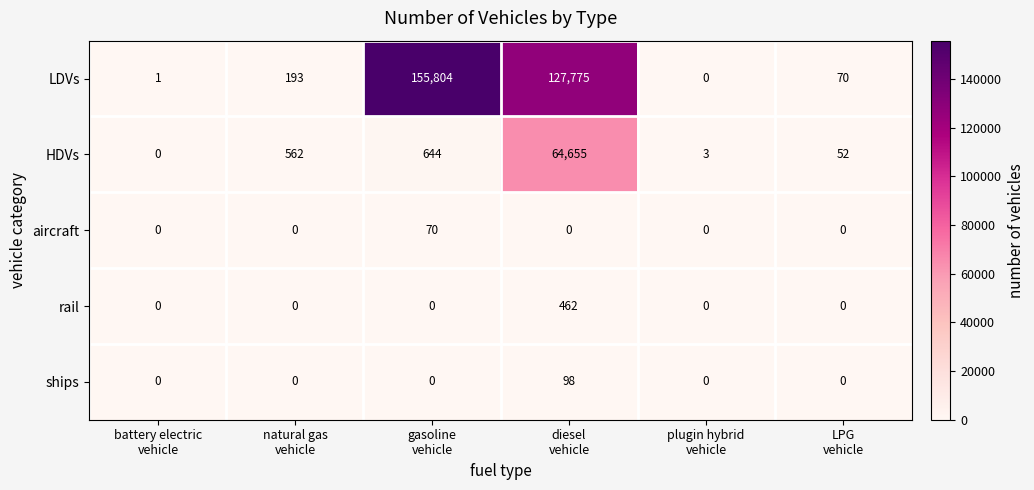

Reading left to right, what are all the values shown in this chart?

LDVs: 1	193	155804	127775	0	70
HDVs: 0	562	644	64655	3	52
aircraft: 0	0	70	0	0	0
rail: 0	0	0	462	0	0
ships: 0	0	0	98	0	0